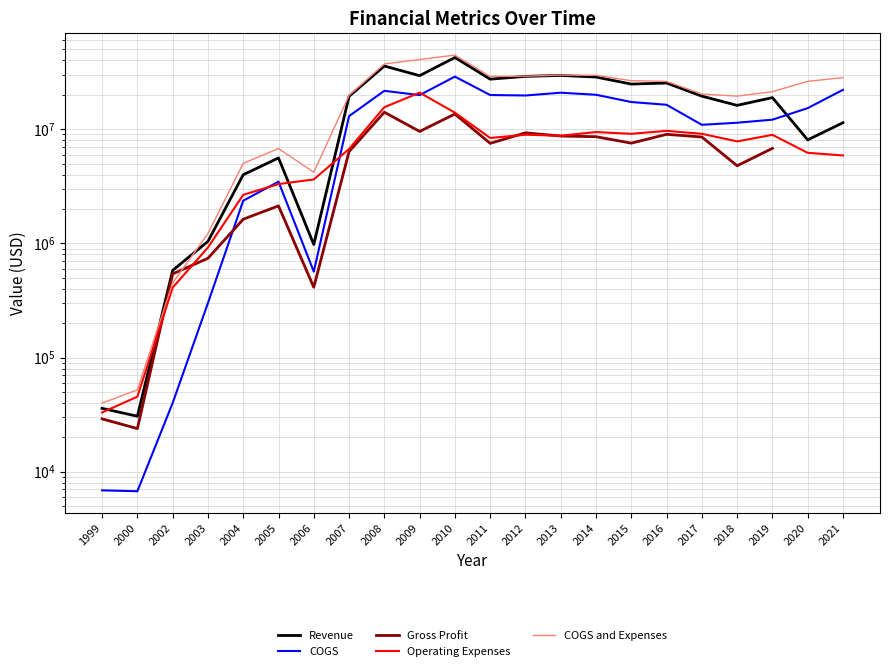

Which label corresponds to the largest value in the chart?

2010